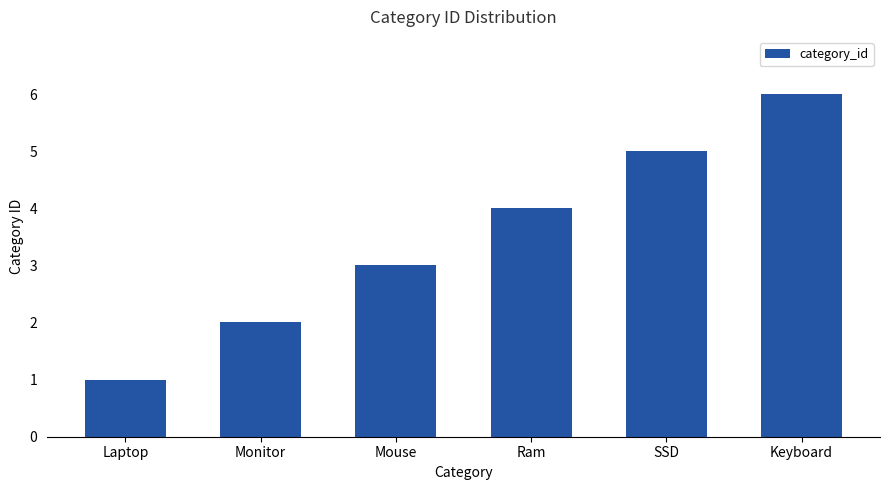

What is the ratio of the value at Ram to the value at Mouse?

1.3